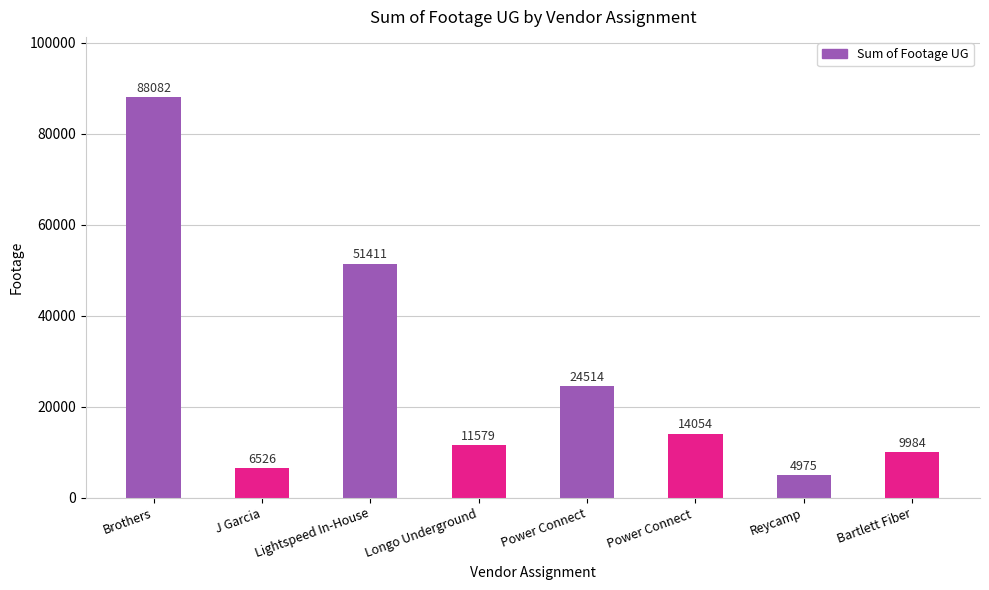

Reading left to right, extract all data points from this chart.

Brothers=88082	J Garcia=6526	Lightspeed In-House=51411	Longo Underground=11579	Power Connect=24514	Power Connect =14054	Reycamp=4975	Bartlett Fiber=9984